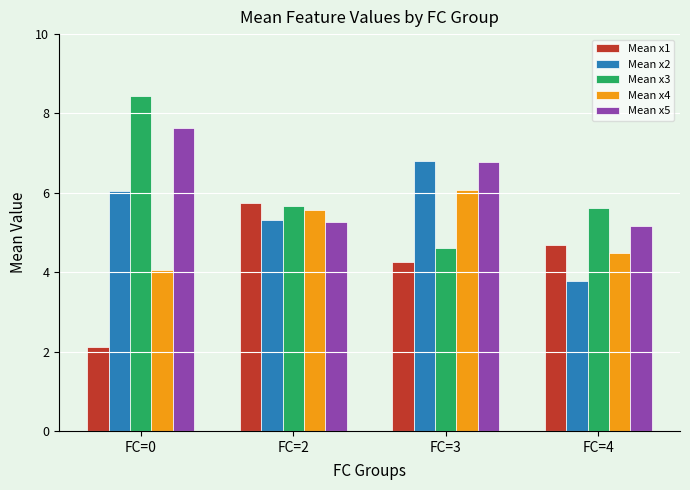

How many bars are there in each group?

5